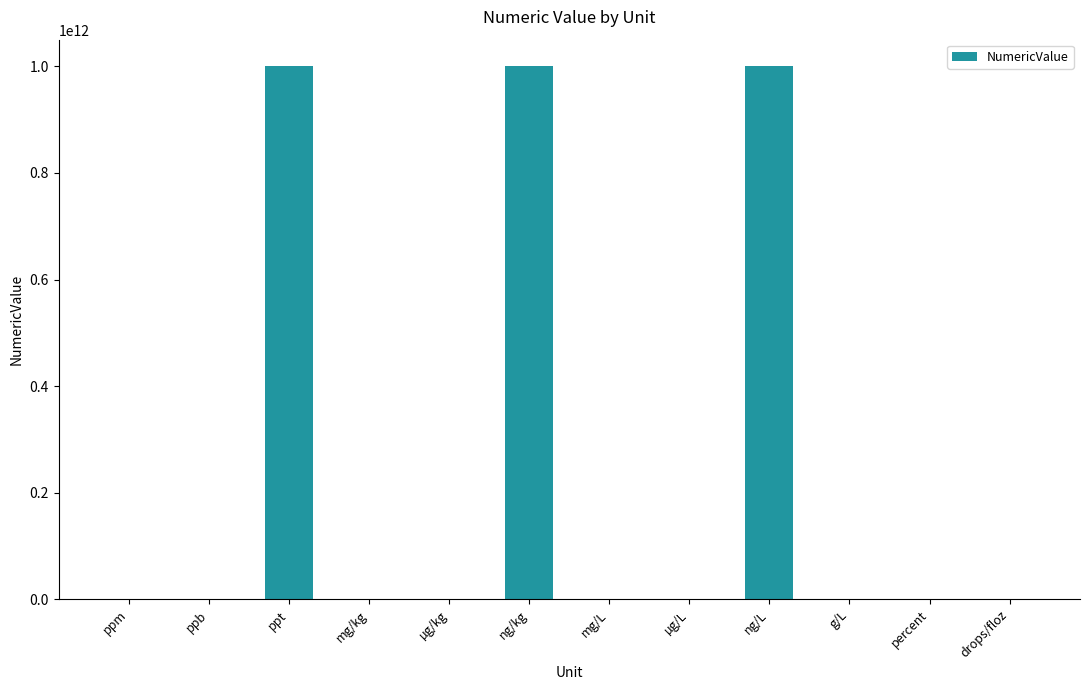

What value does the data have at ng/kg?

1000000000000